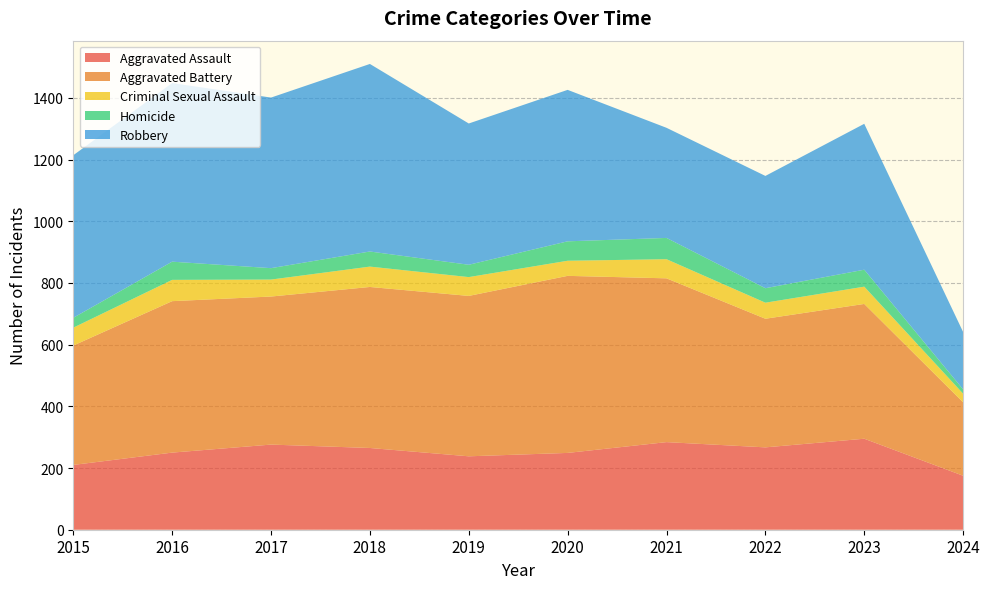

Reading left to right, what are all the values shown in this chart?

Aggravated Assault: 2015=210	2016=250	2017=276	2018=265	2019=238	2020=249	2021=284	2022=267	2023=295	2024=175
Aggravated Battery: 2015=387	2016=491	2017=480	2018=522	2019=520	2020=574	2021=531	2022=417	2023=437	2024=238
Criminal Sexual Assault: 2015=58	2016=69	2017=55	2018=66	2019=61	2020=49	2021=62	2022=52	2023=56	2024=28
Homicide: 2015=32	2016=59	2017=37	2018=49	2019=40	2020=63	2021=69	2022=47	2023=55	2024=14
Robbery: 2015=527	2016=579	2017=553	2018=608	2019=458	2020=491	2021=357	2022=364	2023=473	2024=186